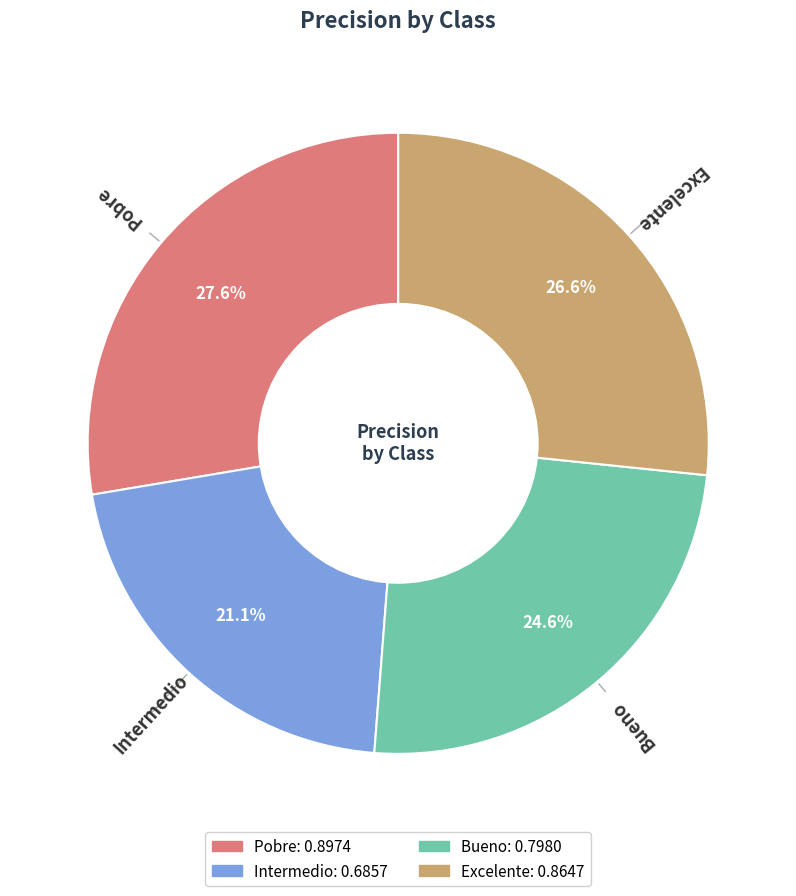

Combined, do Excelente and Pobre account for over 50%?

Yes